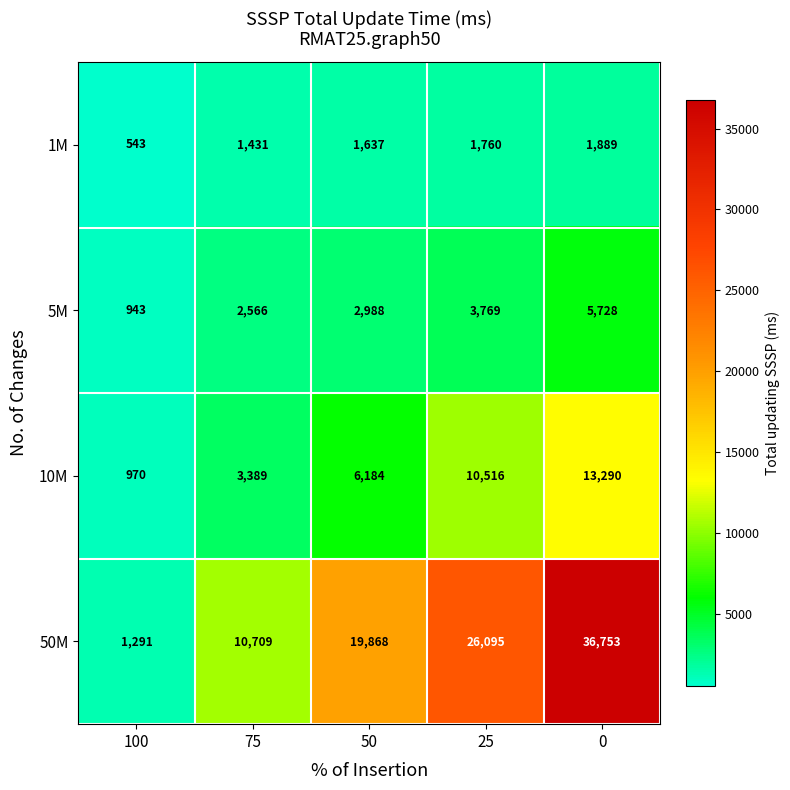

Which series has the widest spread of values?

50M